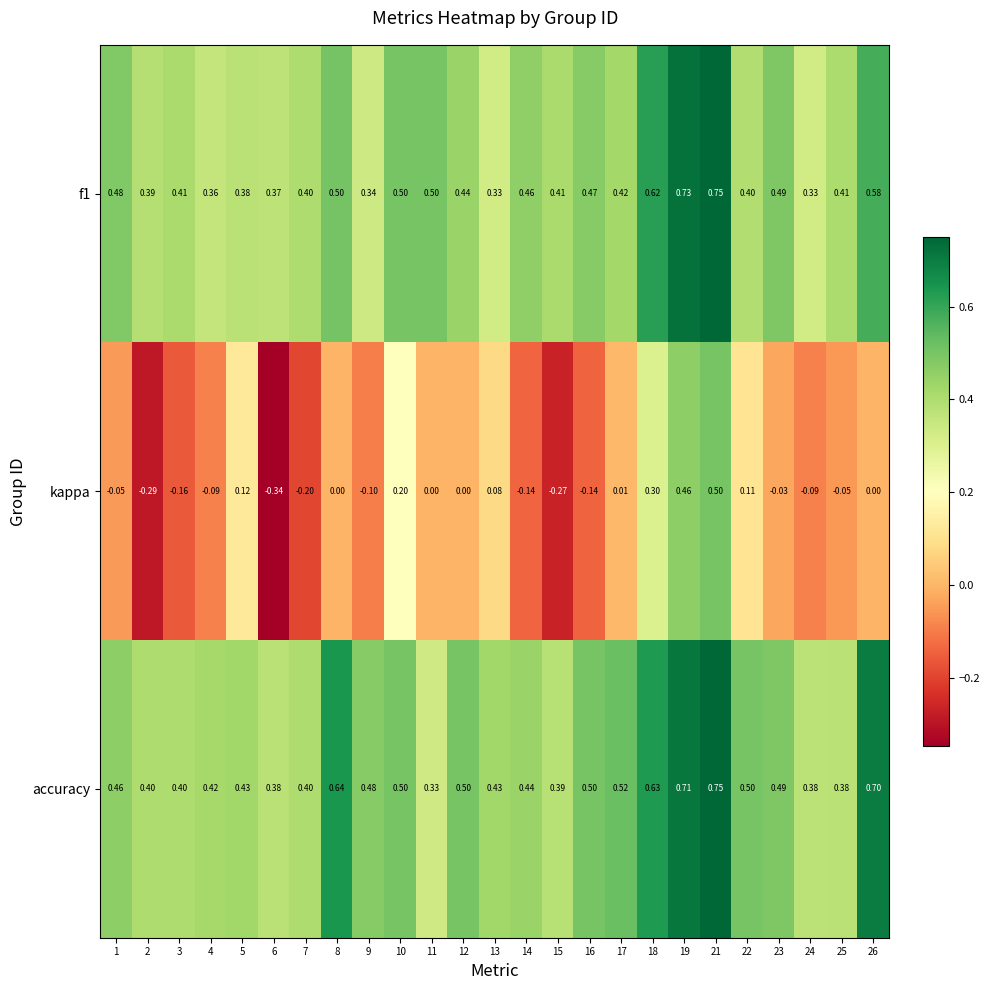

Which series has the largest range (max minus min)?

kappa